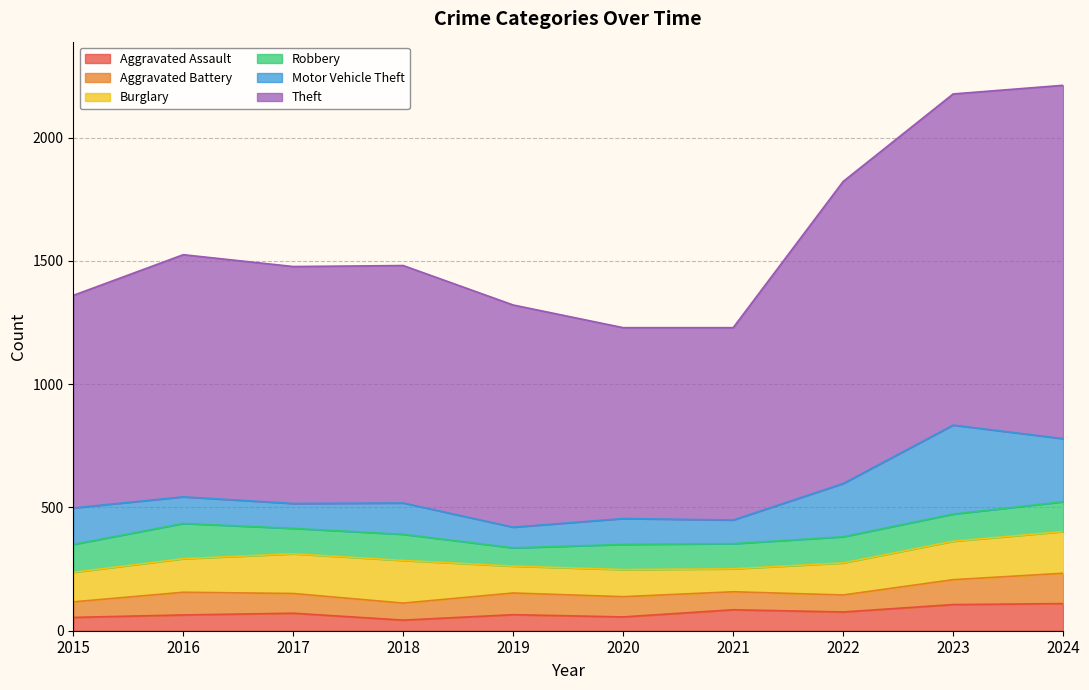

Which has a higher value, 2018 or 2022?

2022